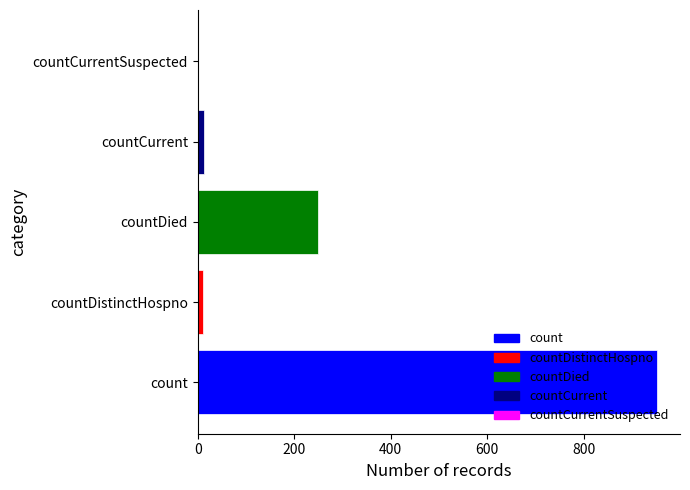

True or false: the data shows 120 at countDied.

False